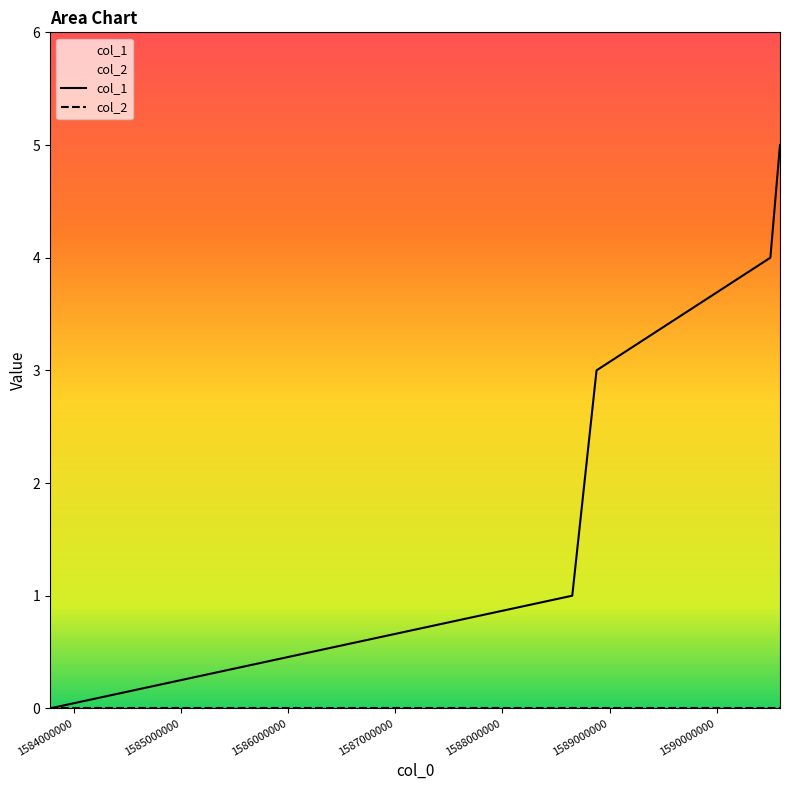

True or false: the data has more than 0 interior local peaks.

False